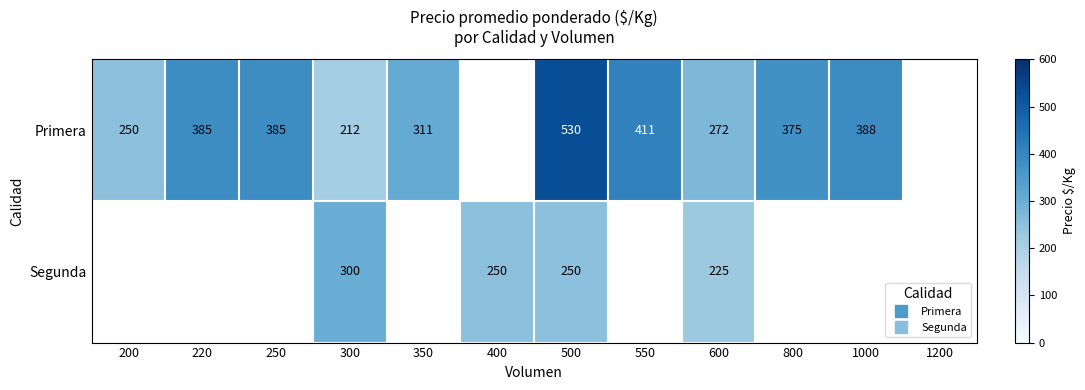

At how many categories does at least one series exceed 468?

1